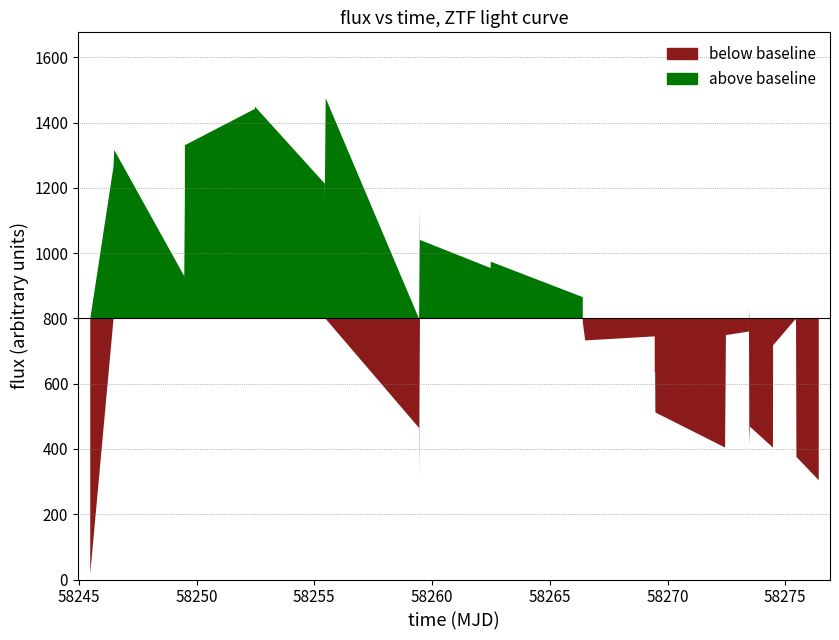

The value of flux at 28 is 761.2. True or false?

True